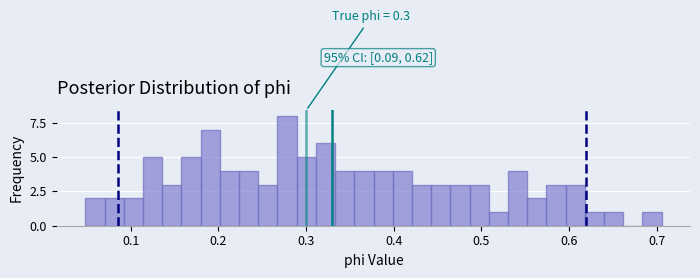

Around what value on the x-axis is the tallest bar? Give the approximate position of its centre, as read against the axis.

0.28